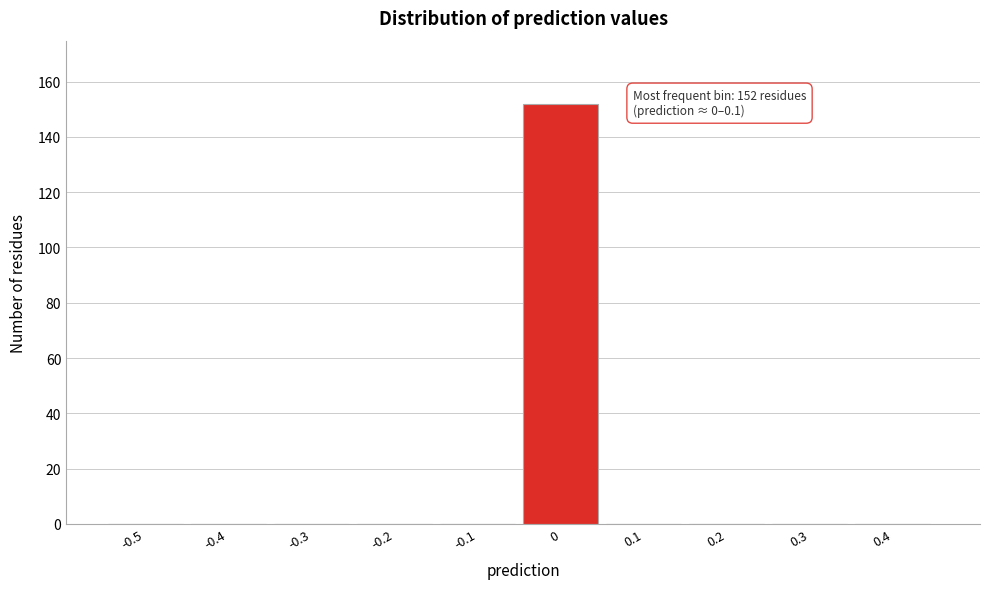

Reading left to right, what are all the values shown in this chart?

-0.5=0	-0.4=0	-0.3=0	-0.2=0	-0.1=0	0=152	0.1=0	0.2=0	0.3=0	0.4=0